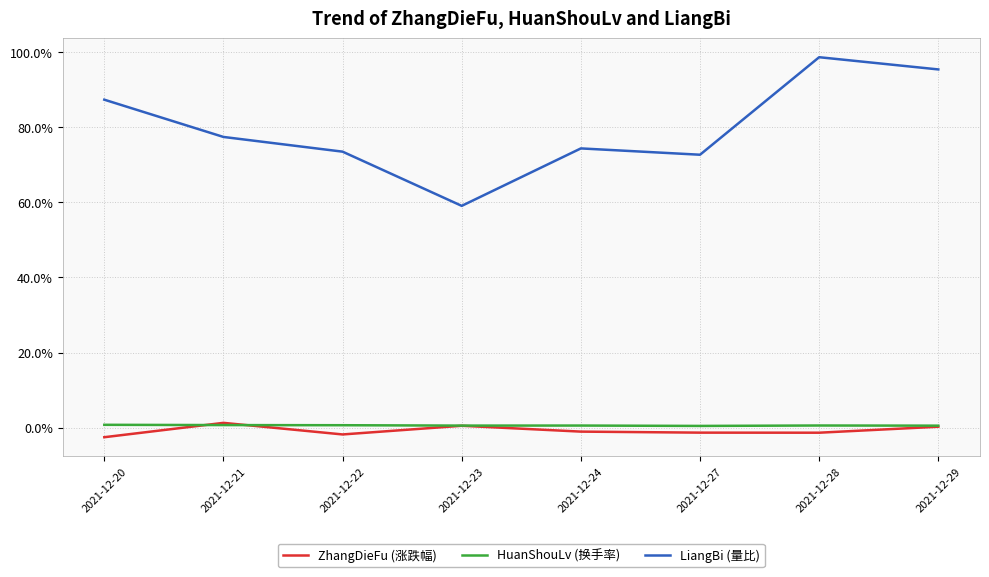

At which category does ZhangDieFu (涨跌幅) reach its first local peak?

2021-12-21